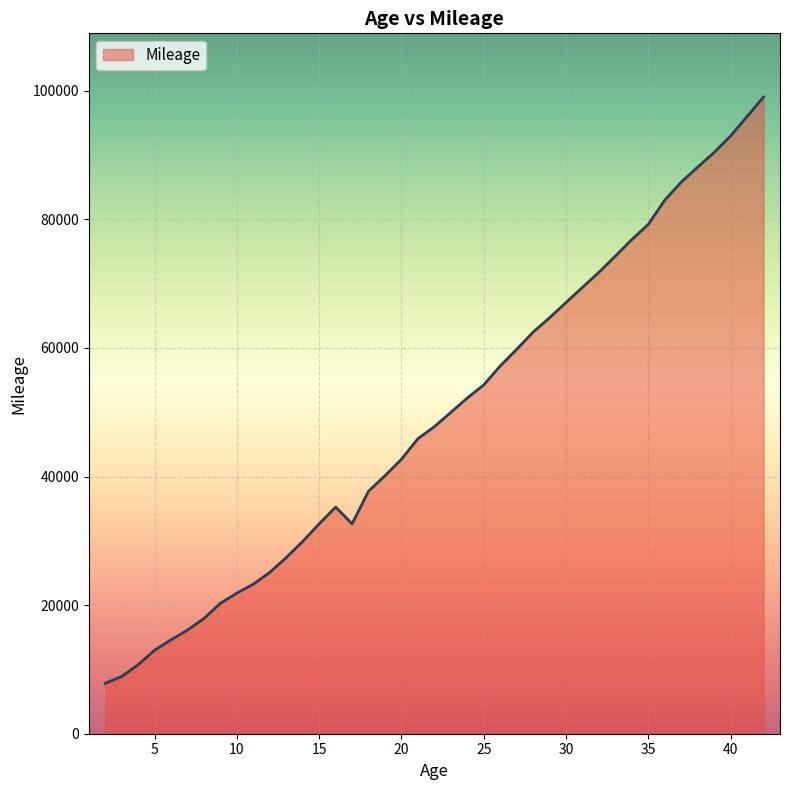

What is the difference between the maximum and minimum values?

91192.1